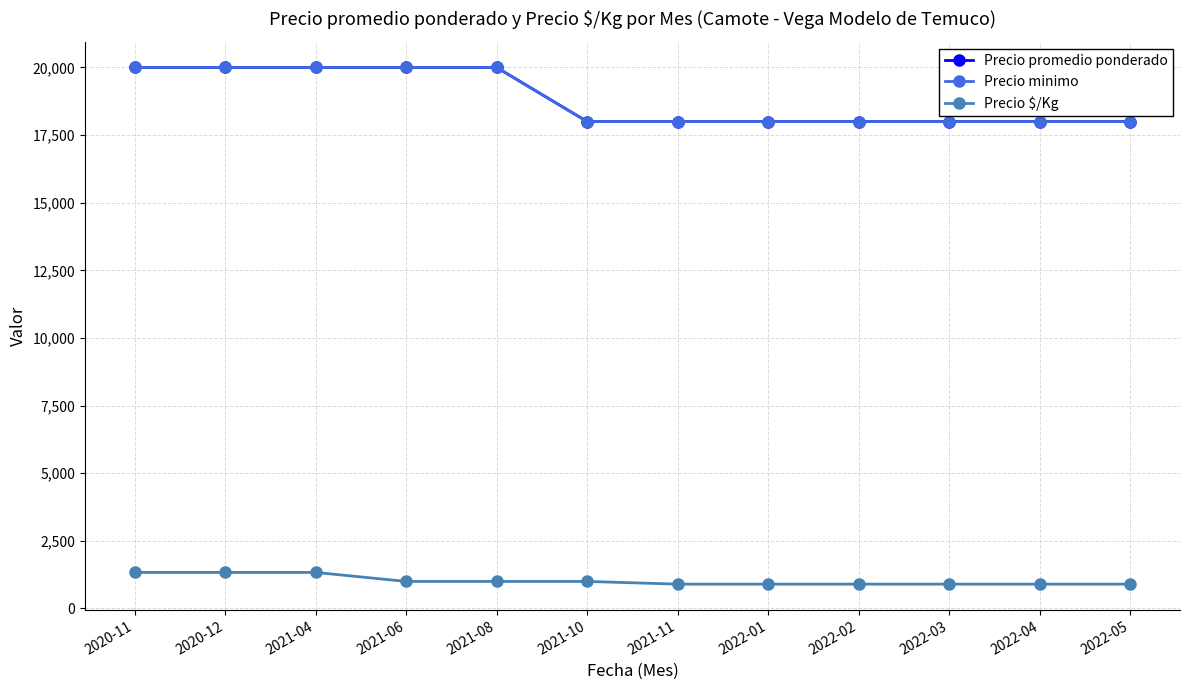

The Precio minimo series shows 18000 at 2021-11. True or false?

True